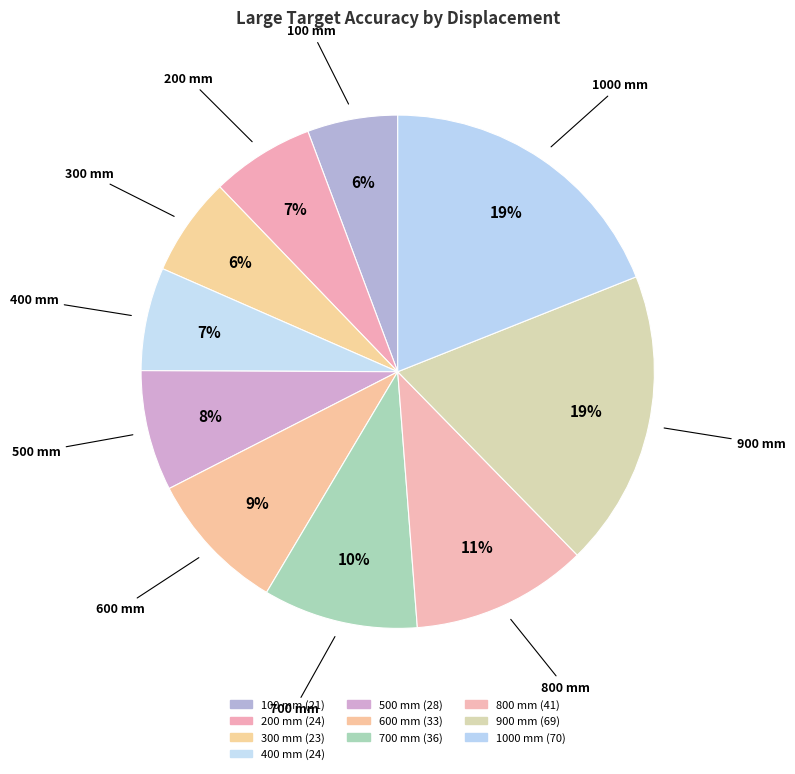

Is 400 mm the majority of the pie?

No